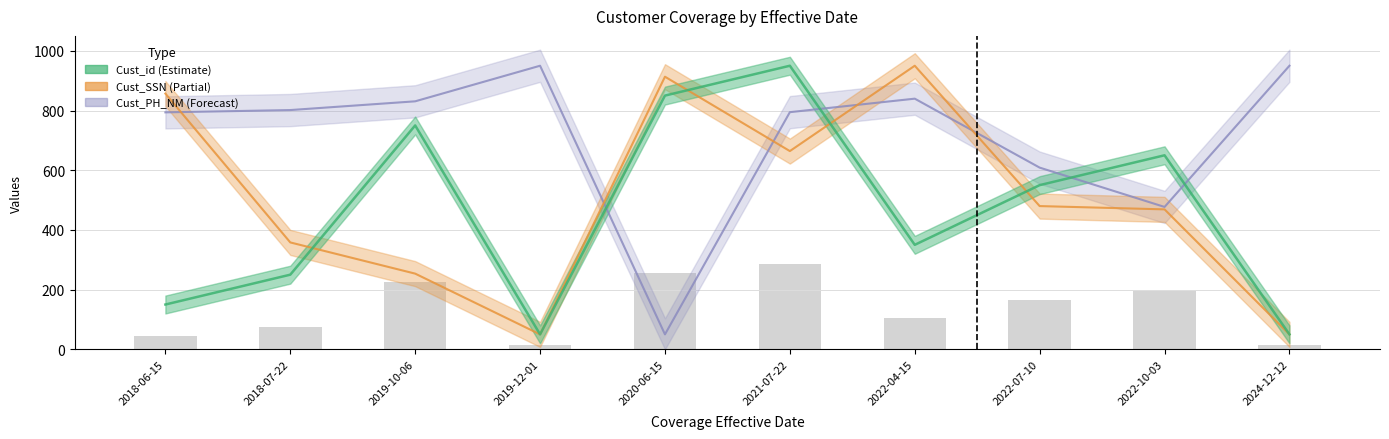

How many distinct data groups are displayed?

3